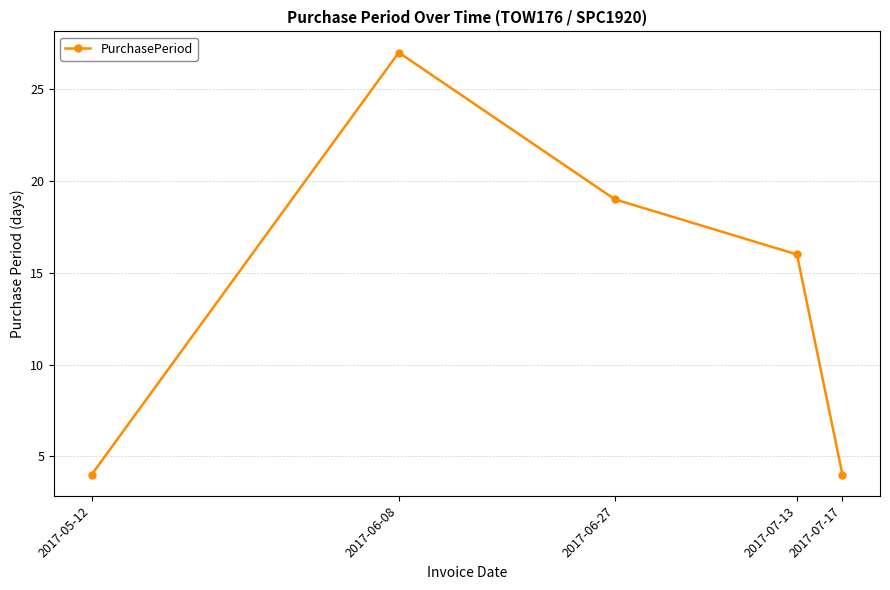

Reading right to left, extract all data points from this chart.

2017-07-17=4	2017-07-13=16	2017-06-27=19	2017-06-08=27	2017-05-12=4